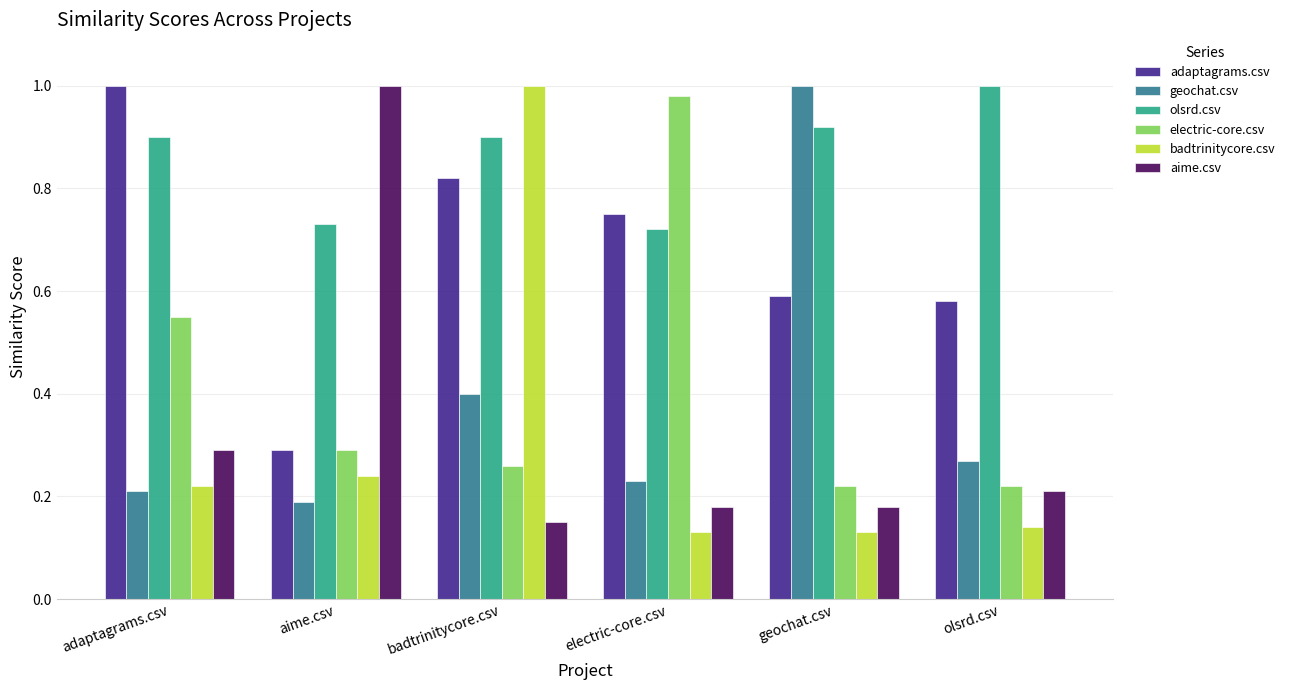

Between adaptagrams.csv and badtrinitycore.csv, which series saw the biggest shift?

badtrinitycore.csv